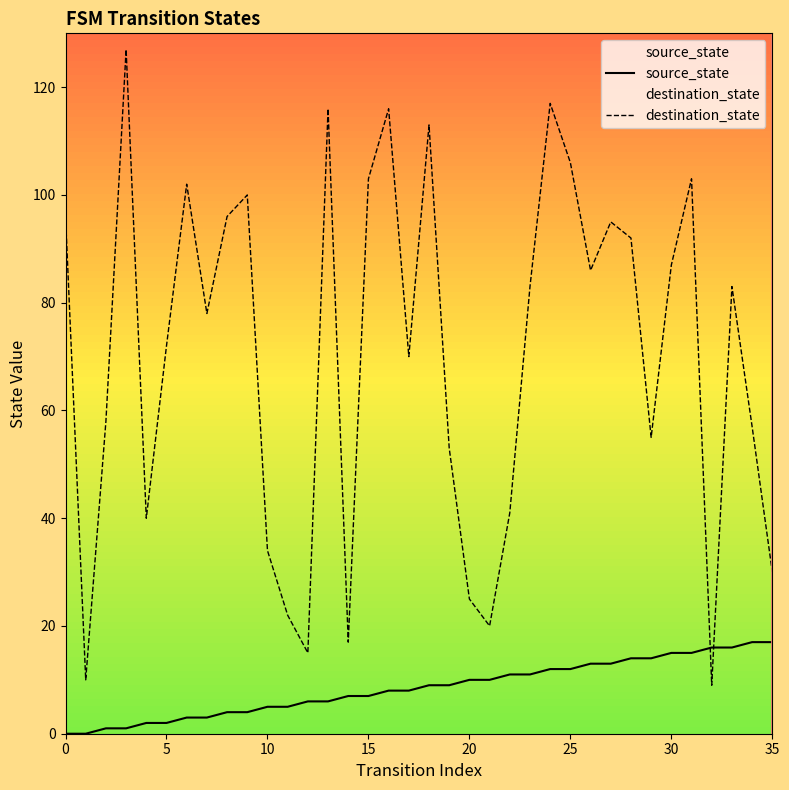

Is the value of destination_state at 24 greater than the value of source_state at 2?

Yes